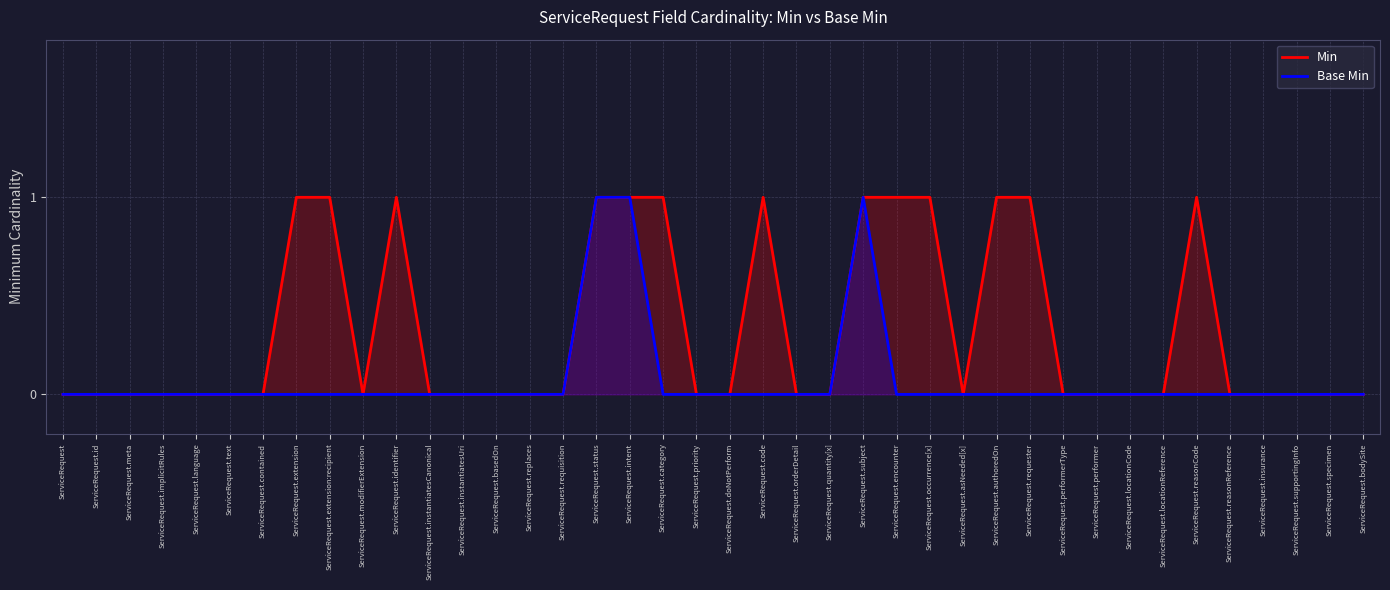

True or false: Min has more than 2 points higher than both neighbors.

True